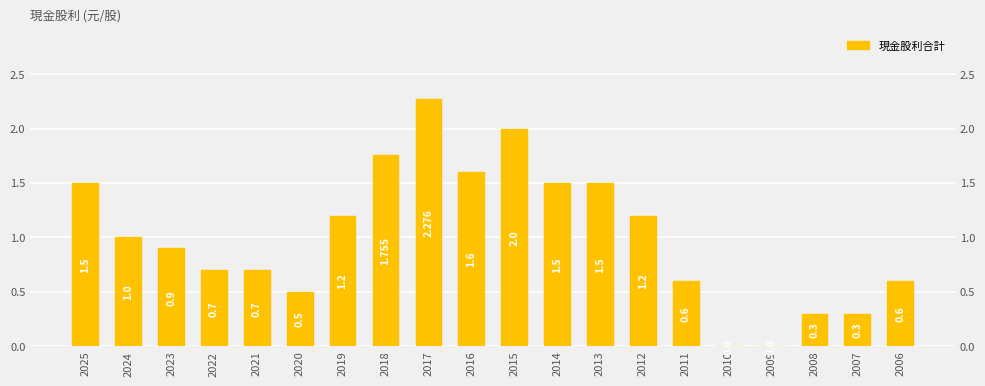

The chart shows a value of 0.2 at 2020. True or false?

False